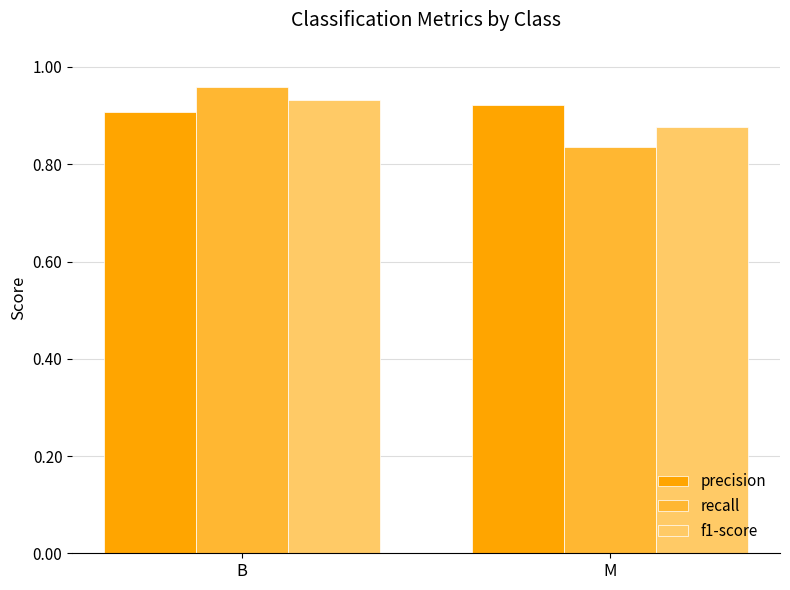

Rank the series by their average value, from lowest to highest.

recall, f1-score, precision